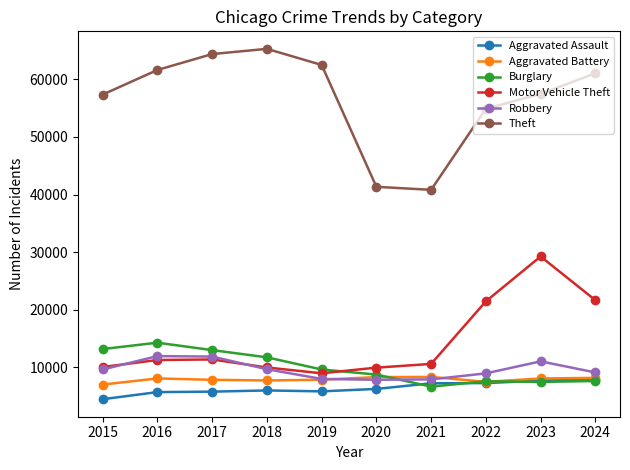

How many lines are shown in the chart?

6